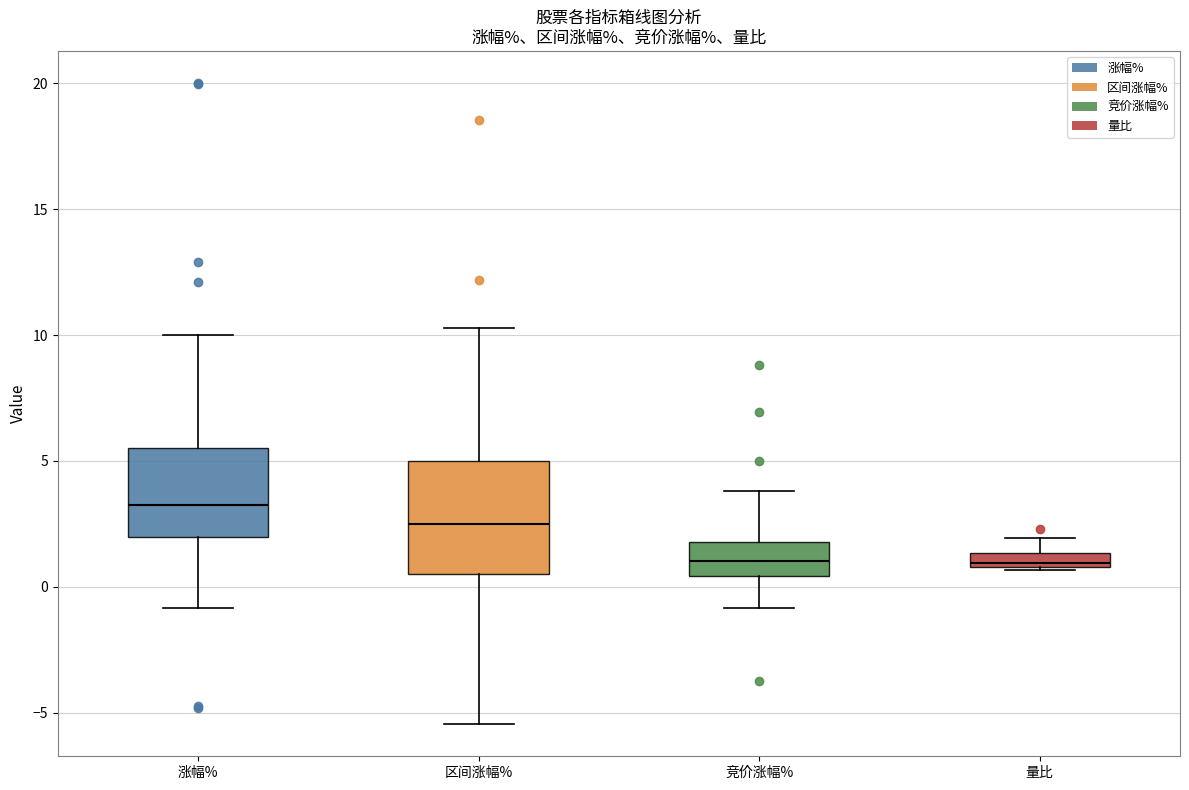

Where does the upper whisker of the box for 量比 end on the y-axis? The values are not printed on the chart, so give them approximately, as read against the axis.

2.0